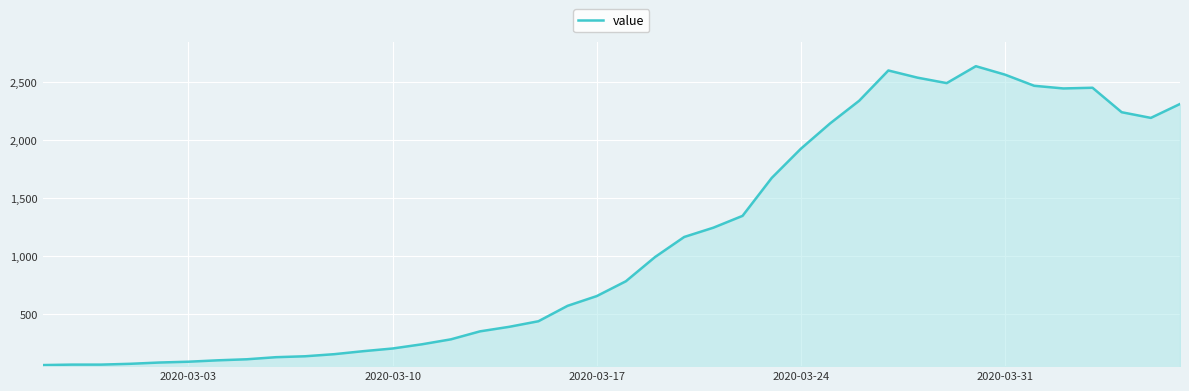

What is the difference between the maximum and minimum values?

2578